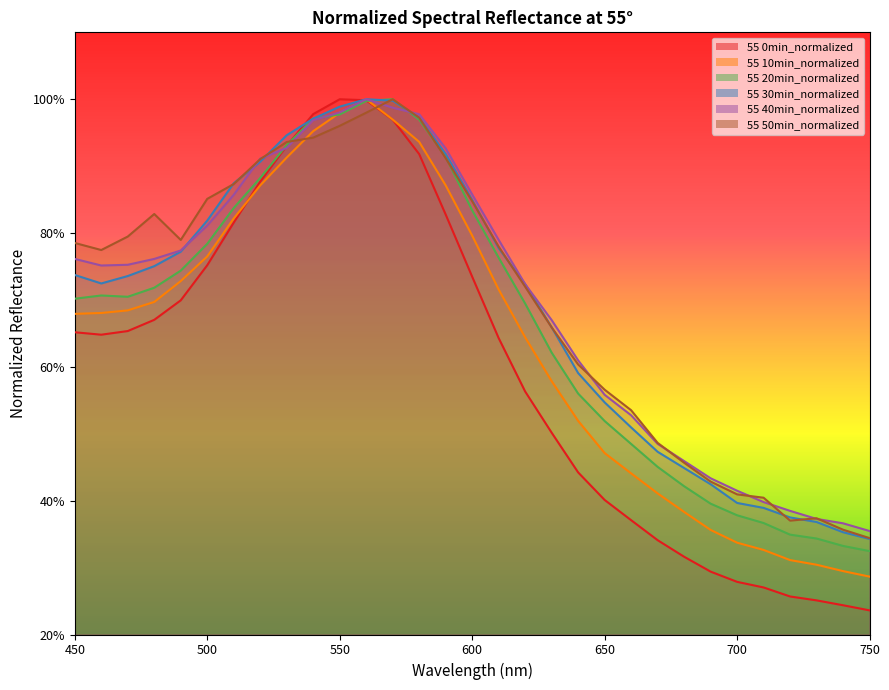

Is the value of 55 10min_normalized at 620 greater than the value of 55 0min_normalized at 470?

No